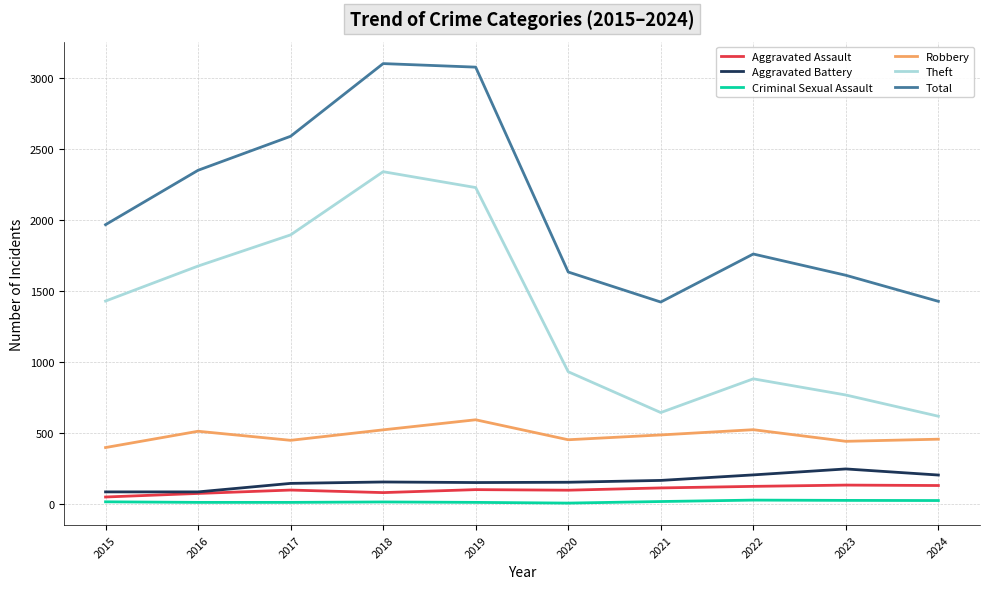

Which series has the largest total across all categories?

Total